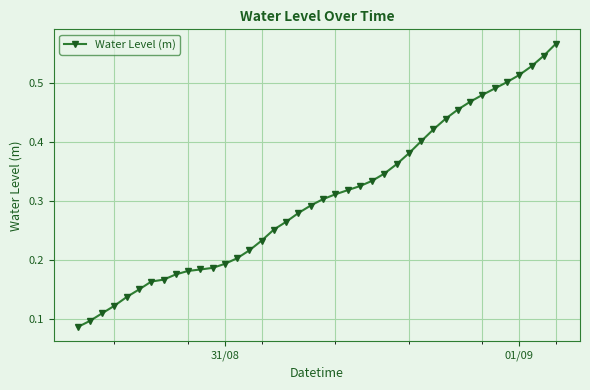

What is the sum of all values?

12.2